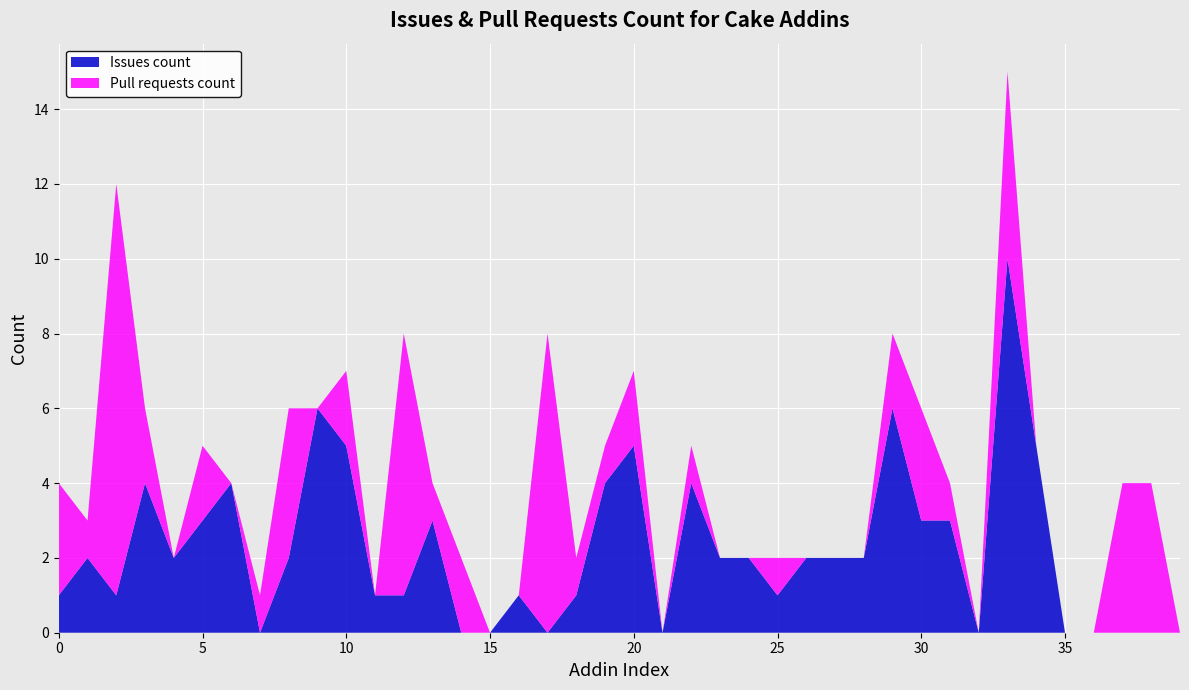

Reading left to right, extract all data points from this chart.

Issues count: Cake.7zip=1	Cake.ActiveDirectory=2	Cake.AliaSql=1	Cake.Android.Adb=4	Cake.Android.AvdManager=2	Cake.Android.SdkManager=3	Cake.AndroidAppManifest=4	Cake.Apigee=0	Cake.ApiReference.Uploader=2	Cake.AppCenter=6	Cake.AppleSimulator=5	Cake.AppPackager=1	Cake.AppVeyor=1	Cake.APT.Module=3	Cake.Args=0	Cake.ArgumentBinder=0	Cake.ArgumentHelpers=1	Cake.Asciidoctor=0	Cake.AsciiDoctorJ=1	Cake.AssemblyInfoReflector=4	Cake.AutoRest=5	Cake.AWS.CloudFormation=0	Cake.AWS.CloudFront=4	Cake.AWS.CodeDeploy=2	Cake.AWS.EC2=2	Cake.Aws.ElasticBeanstalk=1	Cake.AWS.ElasticLoadBalancing=2	Cake.AWS.Lambda=2	Cake.AWS.Route53=2	Cake.AWS.S3=6	Cake.AzCopy=3	Cake.Azure=3	Cake.AzureCli=0	Cake.AzureDevOps=10	Cake.AzureStorage=5	Cake.Badge=0	Cake.BenchmarkDotNet=0	Cake.BitDiffer=0	Cake.Board.Asana=0	Cake.Board.AzureBoards=0
Pull requests count: Cake.7zip=3	Cake.ActiveDirectory=1	Cake.AliaSql=11	Cake.Android.Adb=2	Cake.Android.AvdManager=0	Cake.Android.SdkManager=2	Cake.AndroidAppManifest=0	Cake.Apigee=1	Cake.ApiReference.Uploader=4	Cake.AppCenter=0	Cake.AppleSimulator=2	Cake.AppPackager=0	Cake.AppVeyor=7	Cake.APT.Module=1	Cake.Args=2	Cake.ArgumentBinder=0	Cake.ArgumentHelpers=0	Cake.Asciidoctor=8	Cake.AsciiDoctorJ=1	Cake.AssemblyInfoReflector=1	Cake.AutoRest=2	Cake.AWS.CloudFormation=0	Cake.AWS.CloudFront=1	Cake.AWS.CodeDeploy=0	Cake.AWS.EC2=0	Cake.Aws.ElasticBeanstalk=1	Cake.AWS.ElasticLoadBalancing=0	Cake.AWS.Lambda=0	Cake.AWS.Route53=0	Cake.AWS.S3=2	Cake.AzCopy=3	Cake.Azure=1	Cake.AzureCli=0	Cake.AzureDevOps=5	Cake.AzureStorage=0	Cake.Badge=0	Cake.BenchmarkDotNet=0	Cake.BitDiffer=4	Cake.Board.Asana=4	Cake.Board.AzureBoards=0